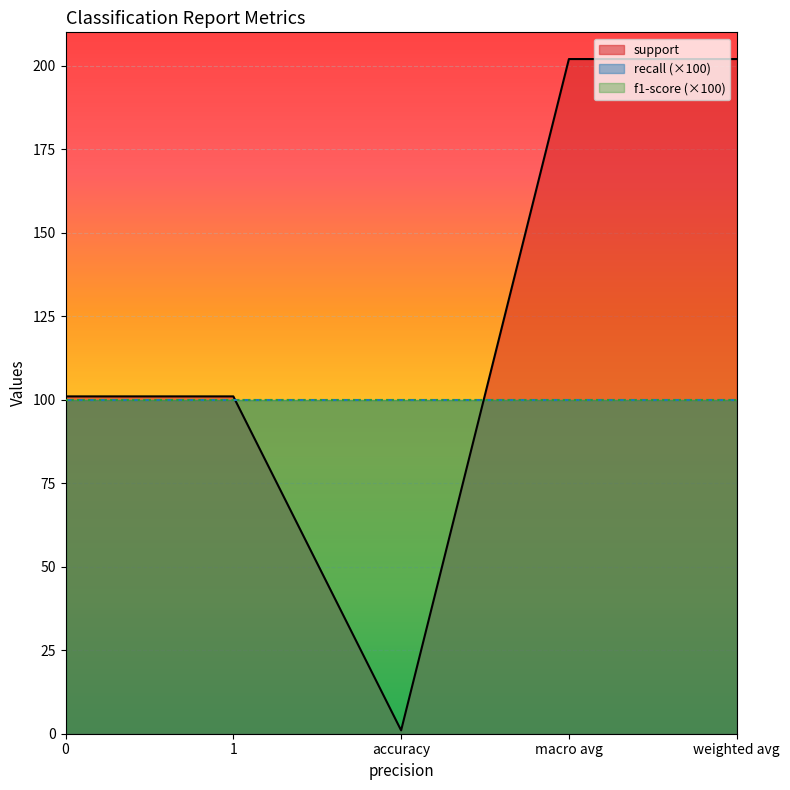

How many support values are between 101 and 202?

4